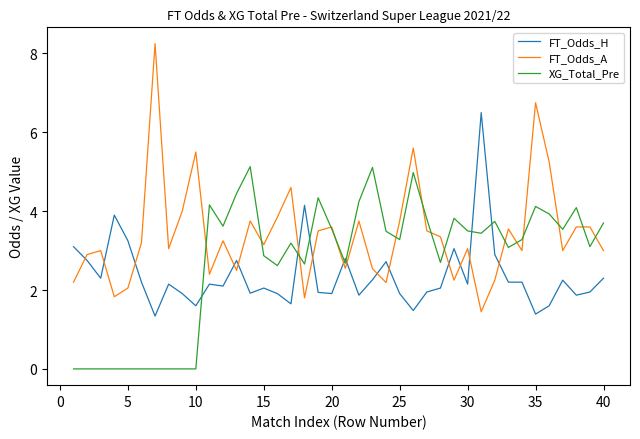

Rank the series by their maximum value, from highest to lowest.

FT_Odds_A, FT_Odds_H, XG_Total_Pre